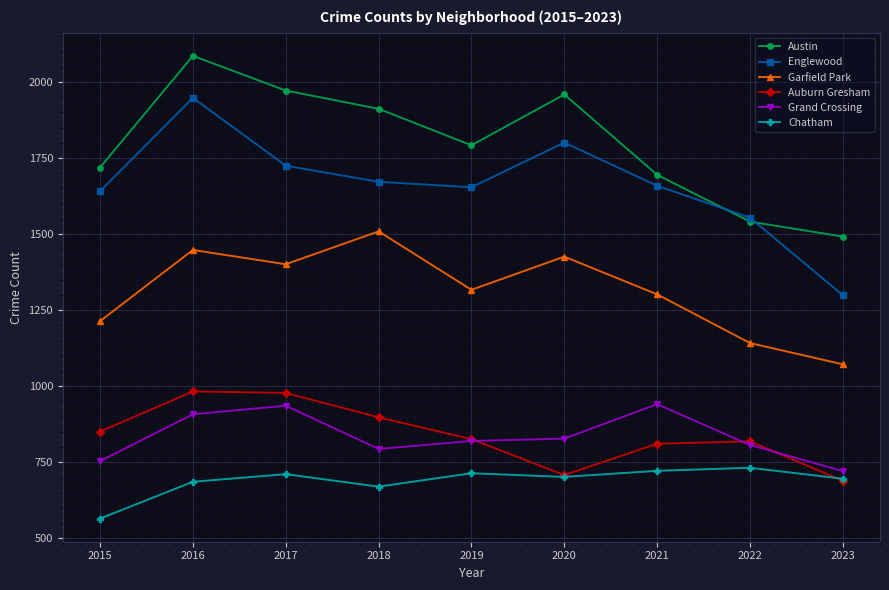

True or false: Englewood and Chatham intersect in this chart.

False